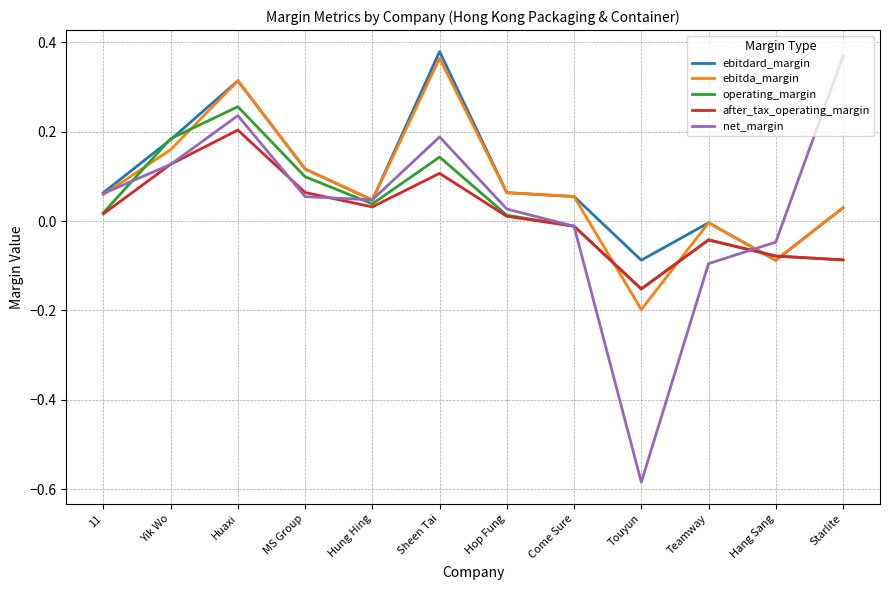

Which series has the widest spread of values?

net_margin